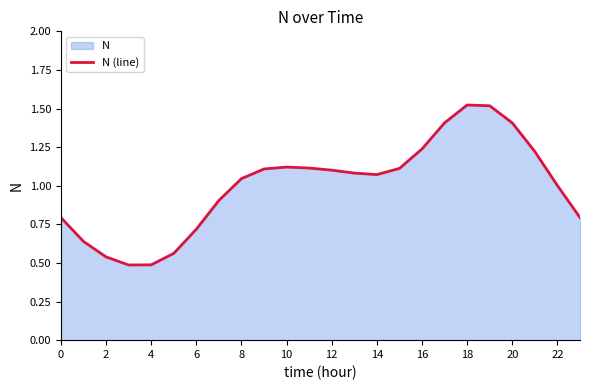

What is the maximum value shown in the chart?

1.5